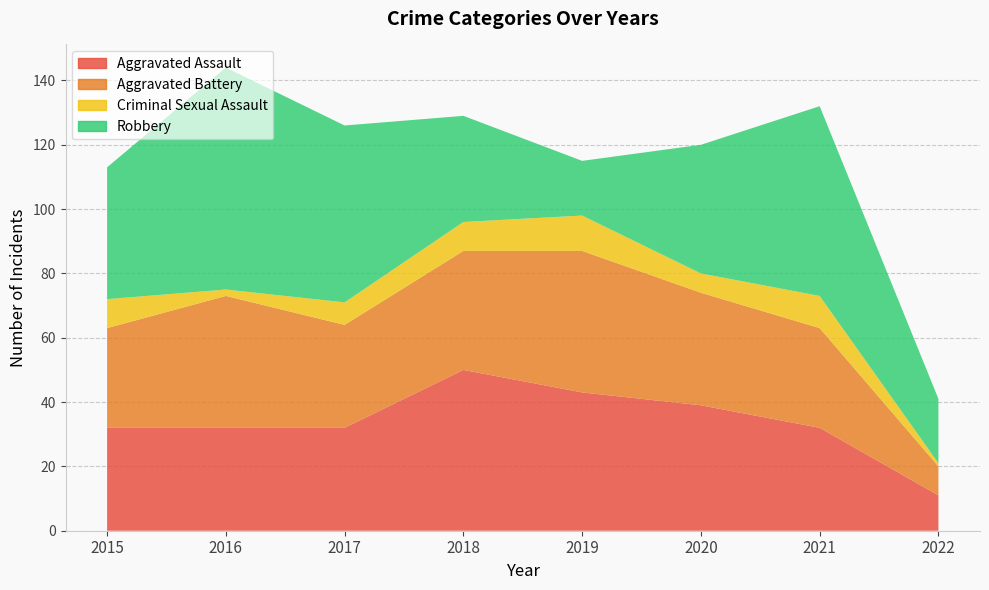

How many values in the Robbery series are below 41?

4